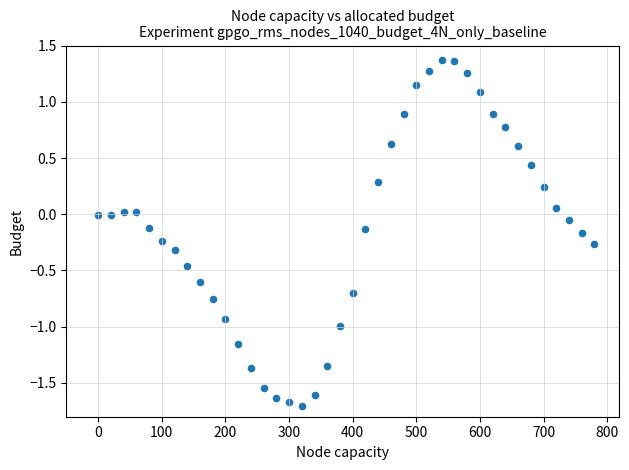

What is the range of X values (max minus min)?

780.0